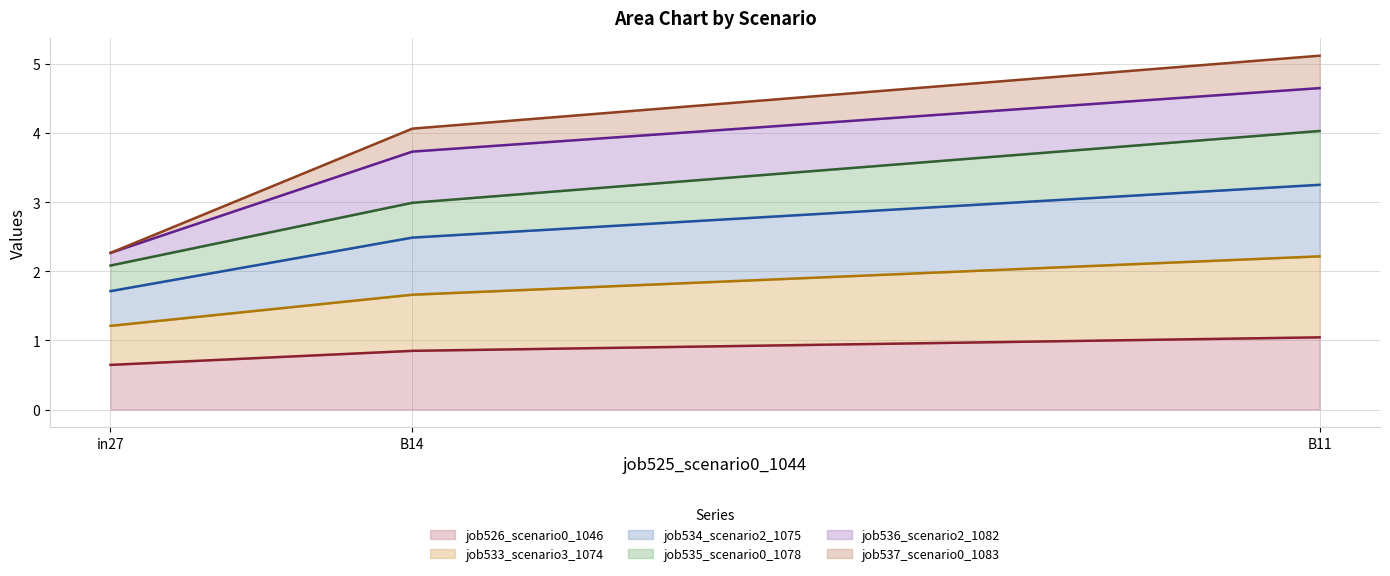

What is the greatest value displayed?

5.1